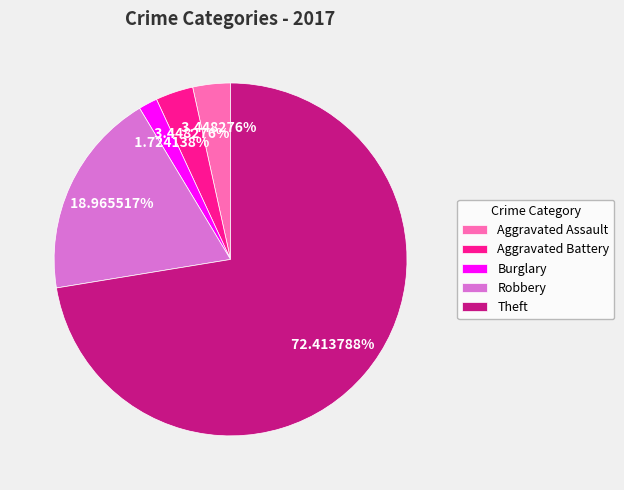

True or false: Robbery accounts for 19% of the total.

True